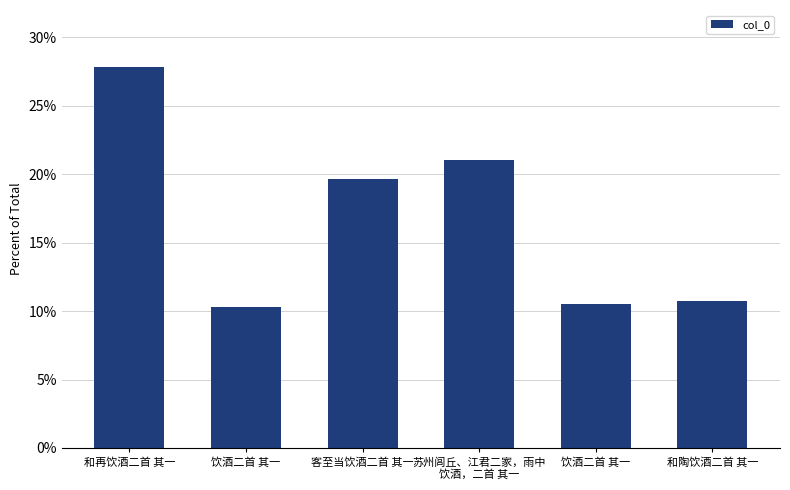

List the labels in order of value, smallest first.

饮酒二首 其一, 饮酒二首 其一, 和陶饮酒二首 其一, 客至当饮酒二首 其一, 苏州闾丘、江君二家，雨中
饮酒，二首 其一, 和再饮酒二首 其一